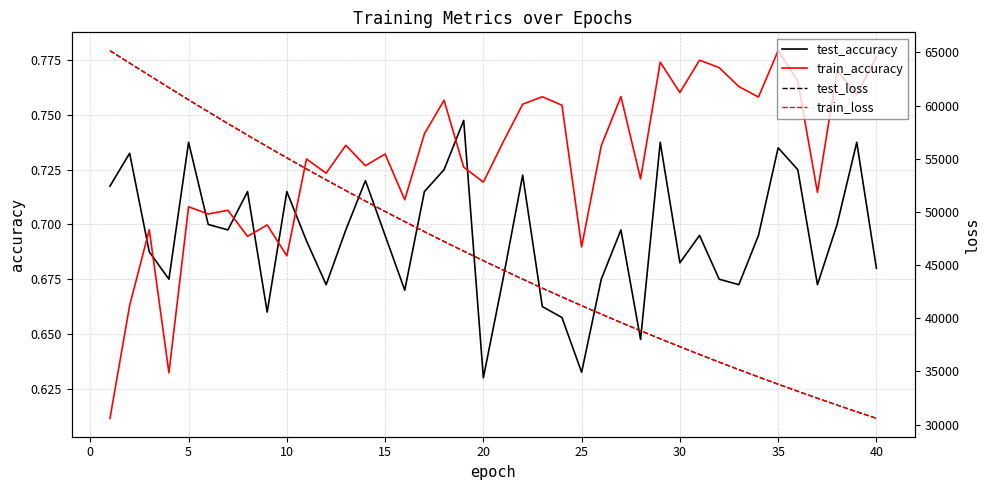

Which series ends up on top after the final intersection of train_accuracy and test_accuracy?

train_accuracy